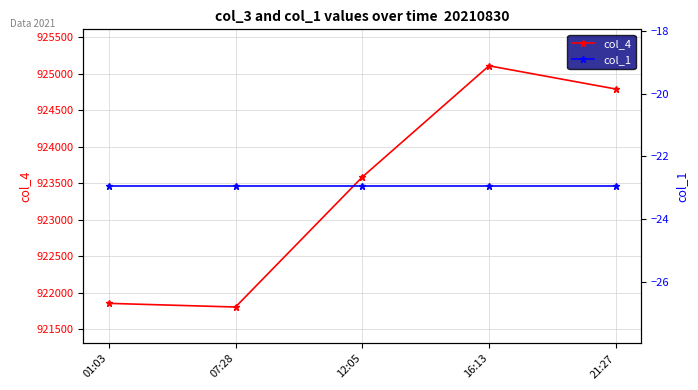

True or false: col_1 has a value of -38.6 at 21:27.

False